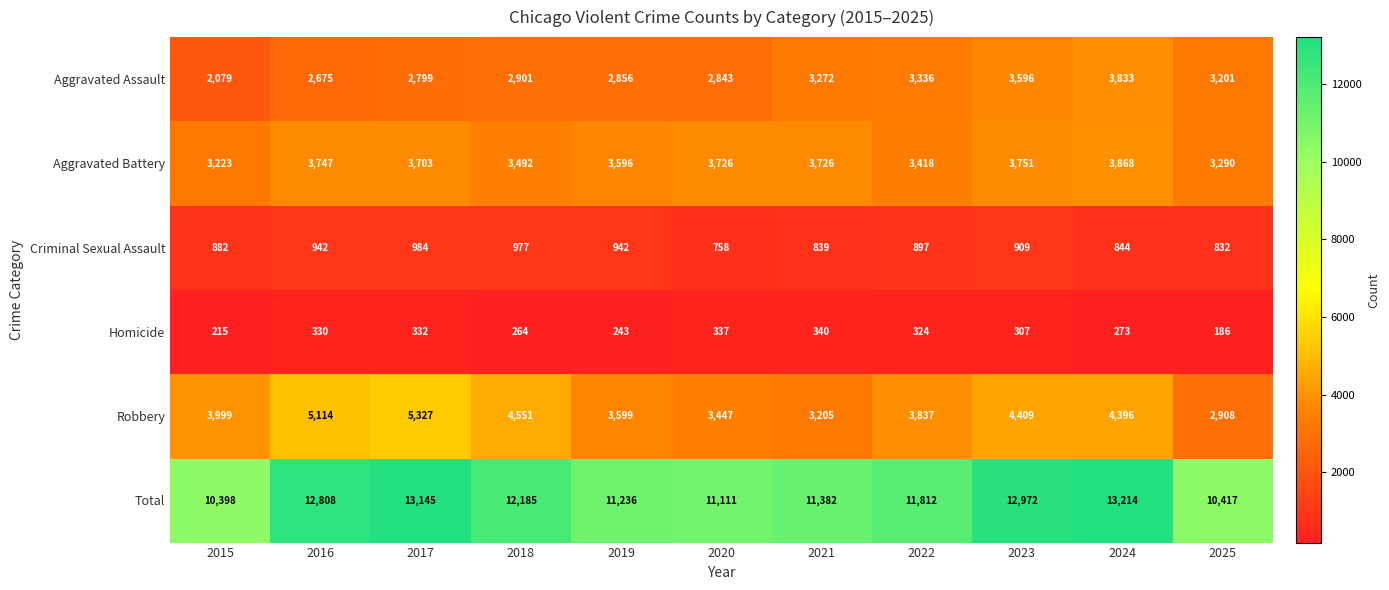

Where is Aggravated Assault nearest to the value 2956?

2018